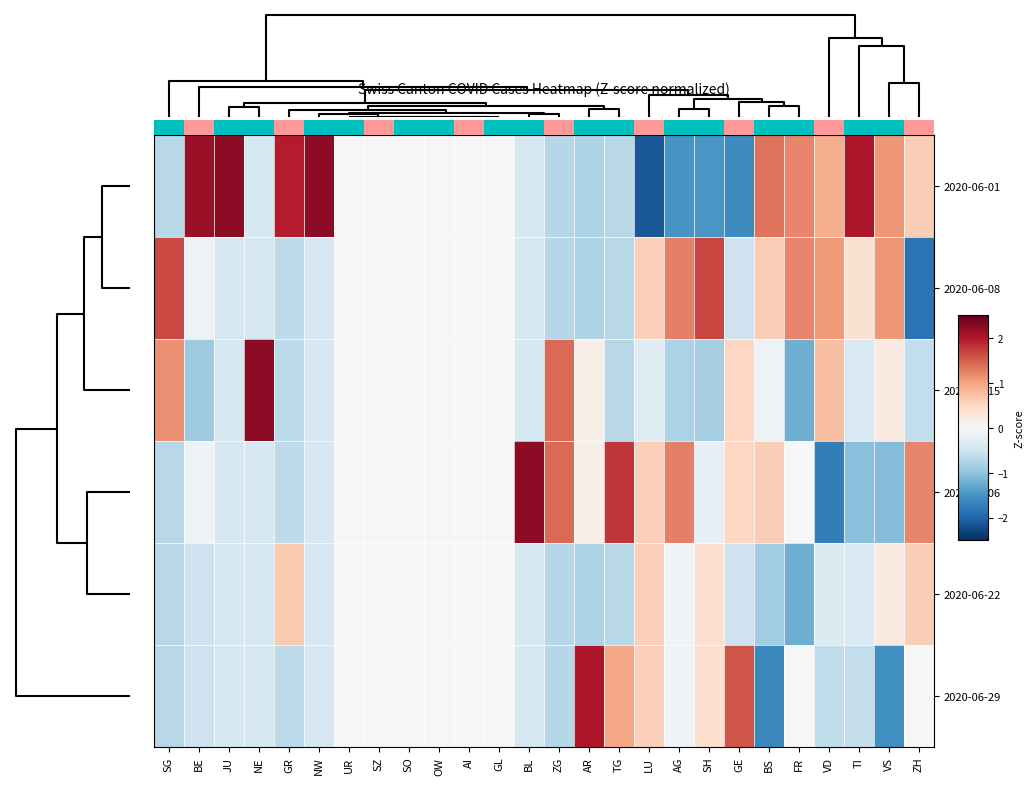

List the labels in order of 2020-06-22 value, largest first.

GR, ZH, LU, SH, VS, UR, SZ, SO, OW, AI, GL, AG, VD, TI, NE, JU, NW, BL, BE, GE, TG, SG, ZG, AR, BS, FR